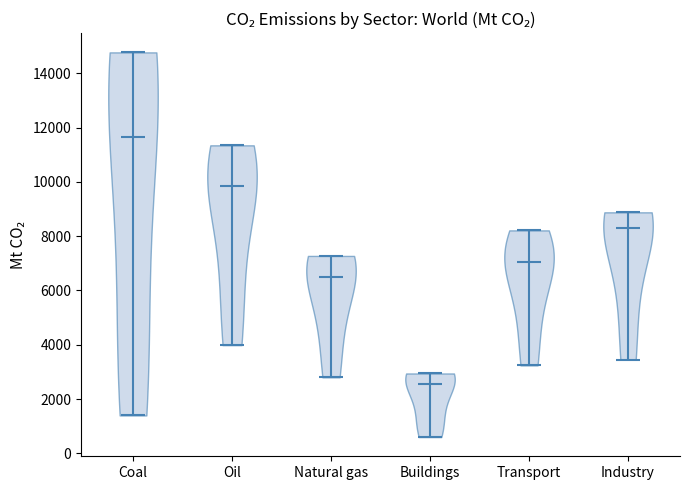

Which violin has the highest median line?

Coal